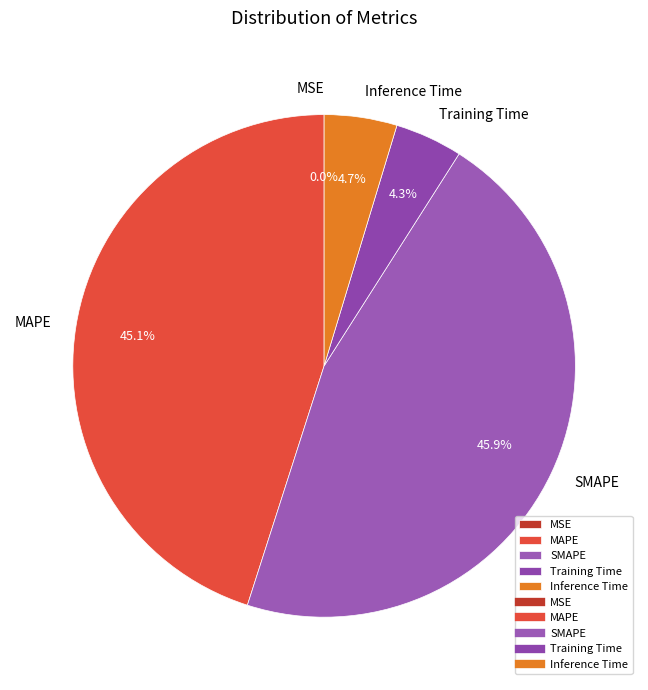

What portion of the pie excludes MAPE?

54.9%